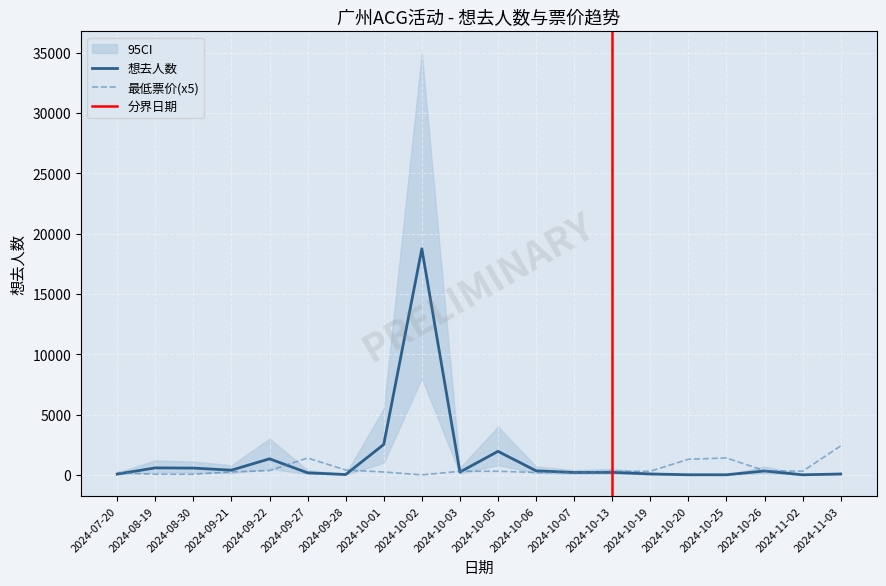

In 最低票价, how many points are lower than both neighbors (excluding endpoints)?

2